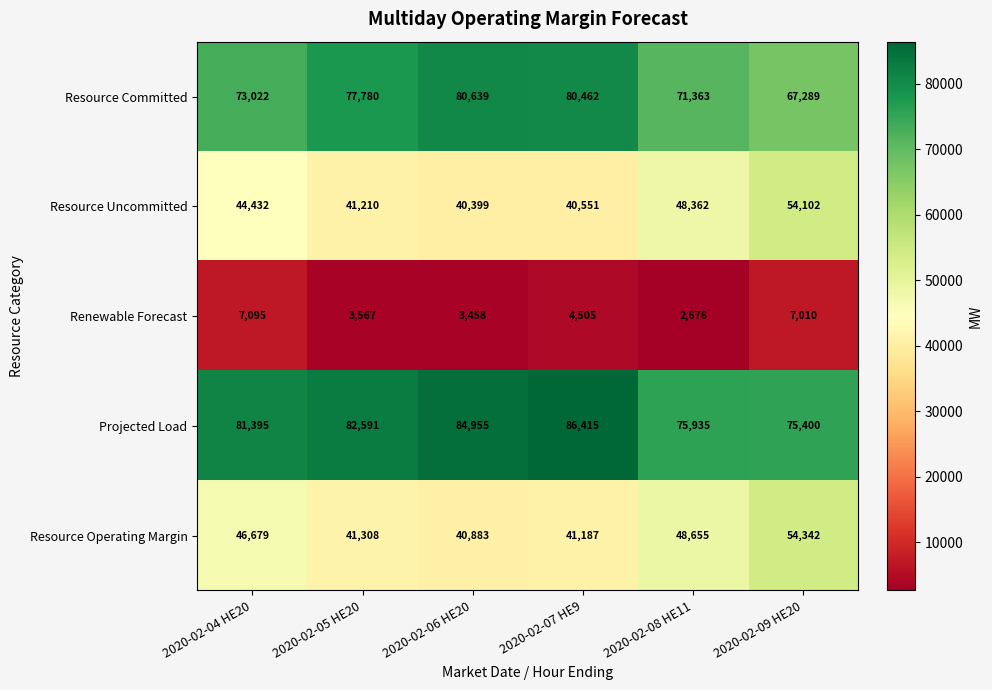

Is it true that Resource Operating Margin equals 41308 at 2020-02-05 HE20?

True